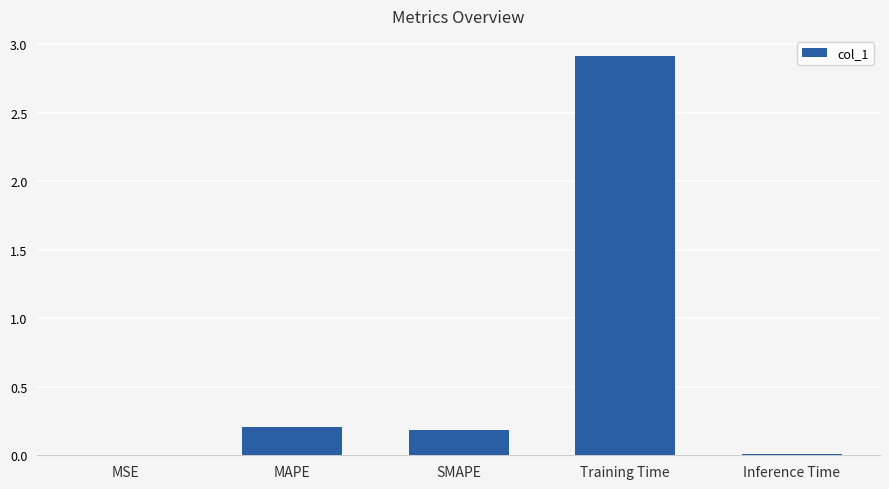

What is the sum of the values at MAPE and MSE?

0.2